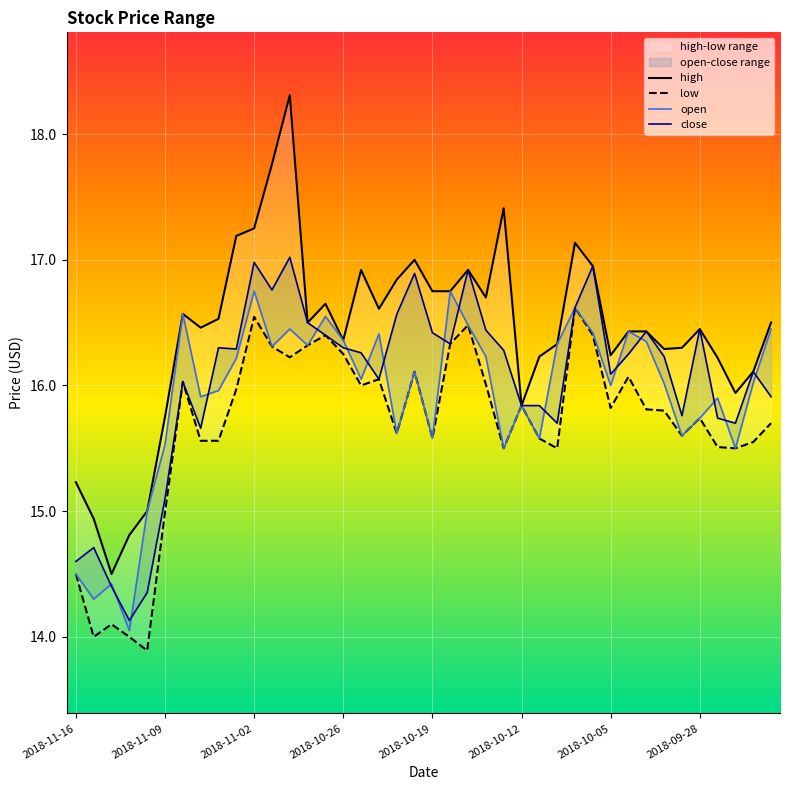

At which category does the chart reach its peak across all series?

2018-10-31